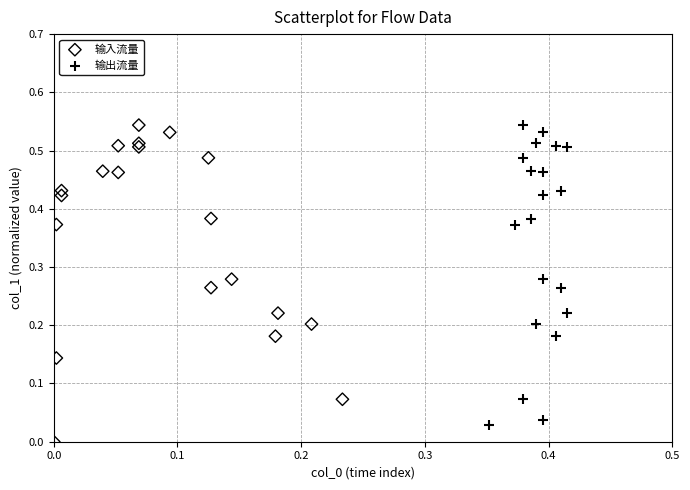

Which series has the largest Y range (max minus min)?

输入流量